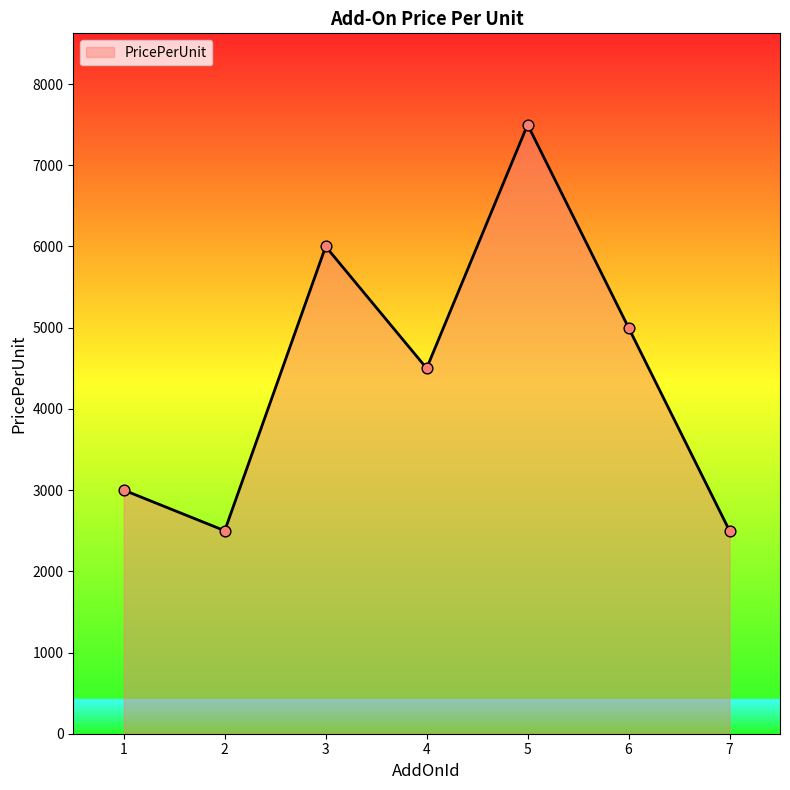

What is the change in value from 1 to 7?

-500